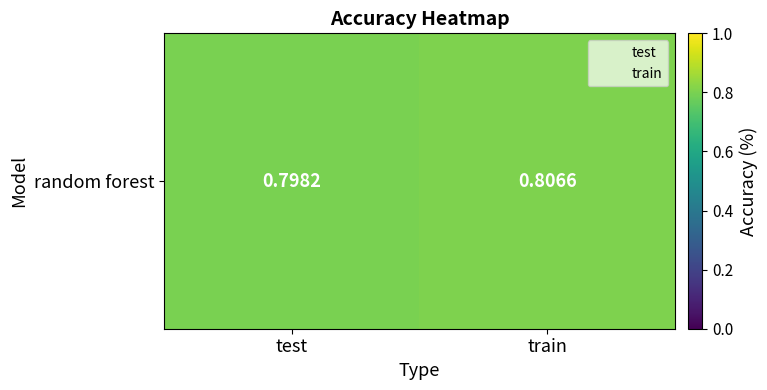

Reading right to left, list all the values displayed in this chart.

0.8	0.8